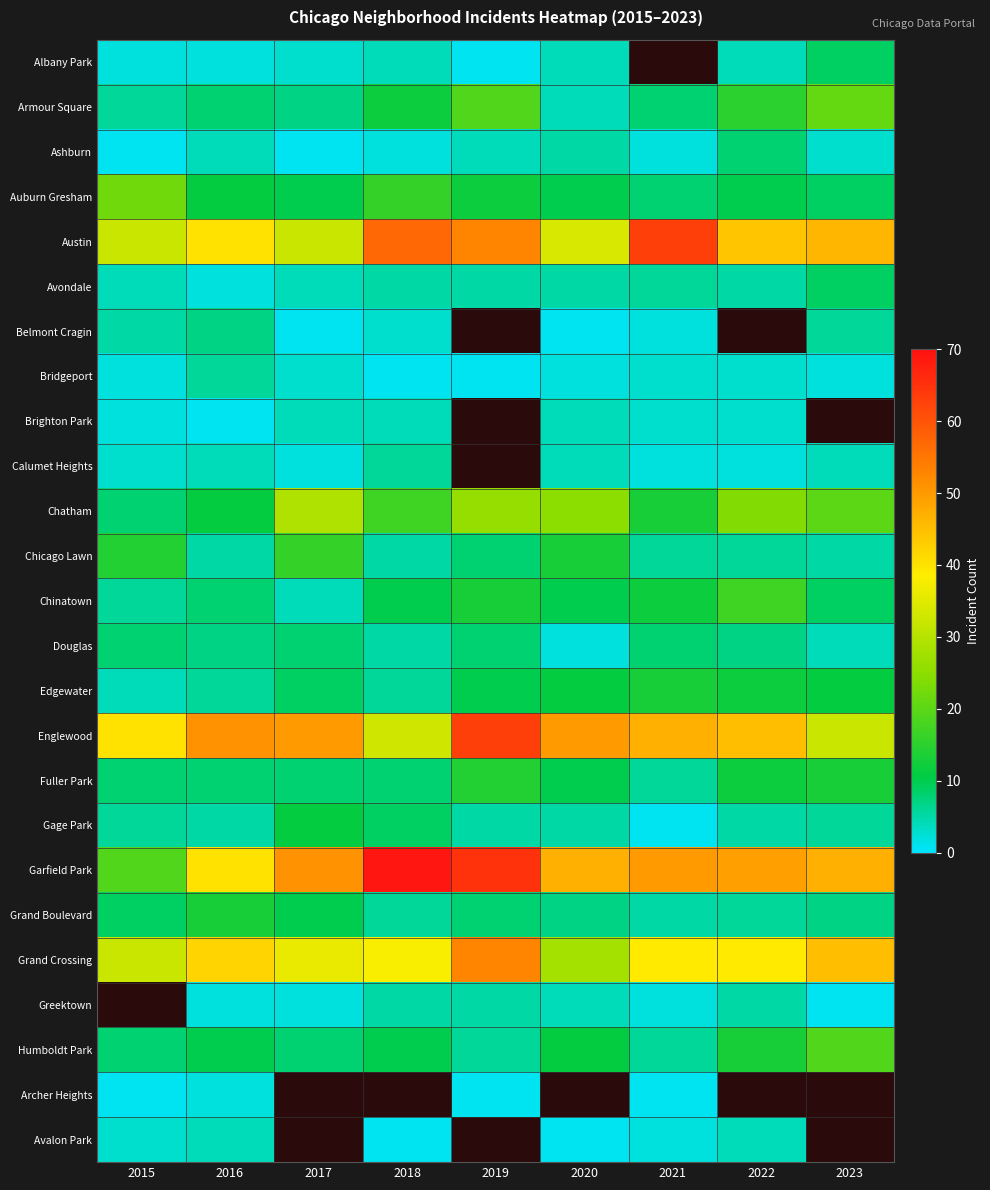

Which has a higher value, 2016 or 2022?

2022